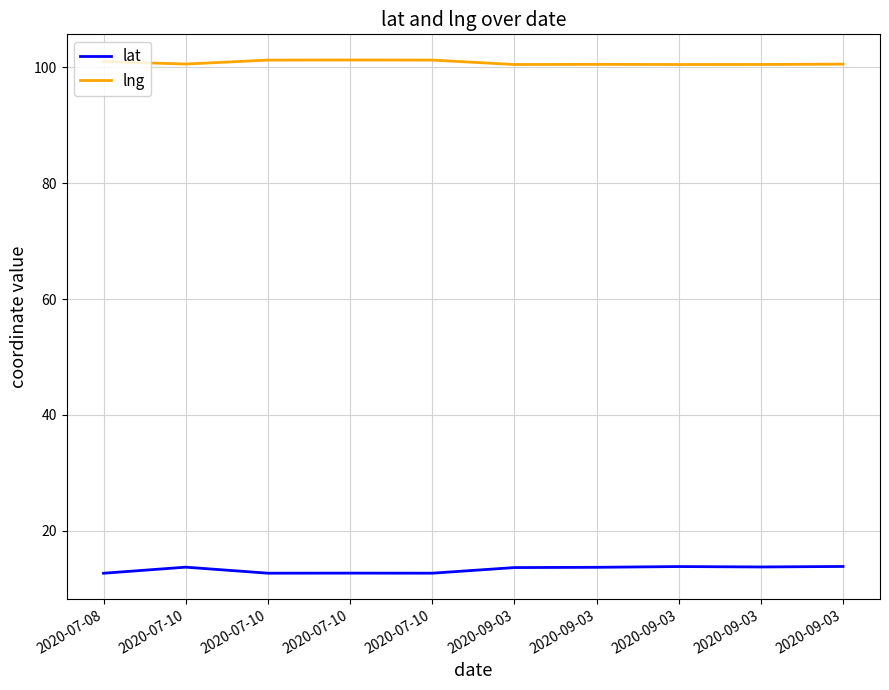

Which series changed the most between 2020-07-08 and 2020-07-10?

lng